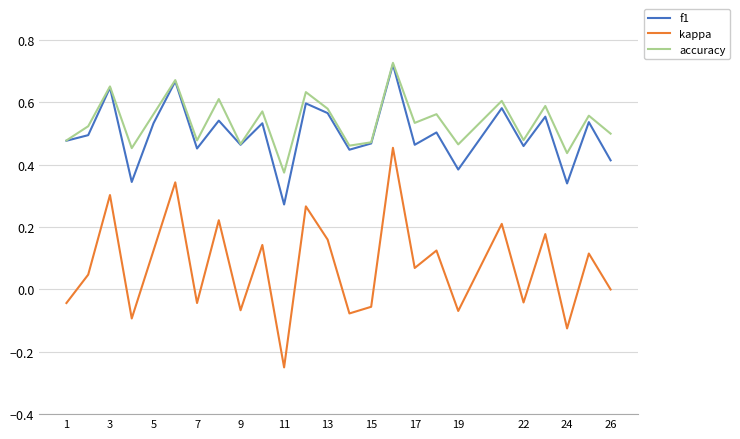

True or false: kappa and accuracy cross at least once.

False